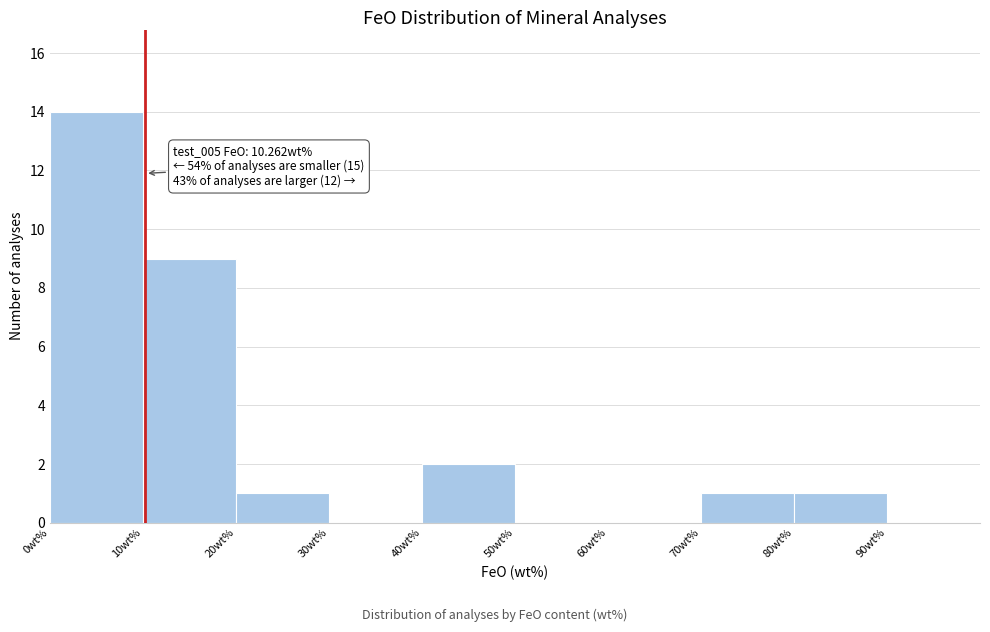

Which range on the x-axis has the tallest bar?

0 to 10